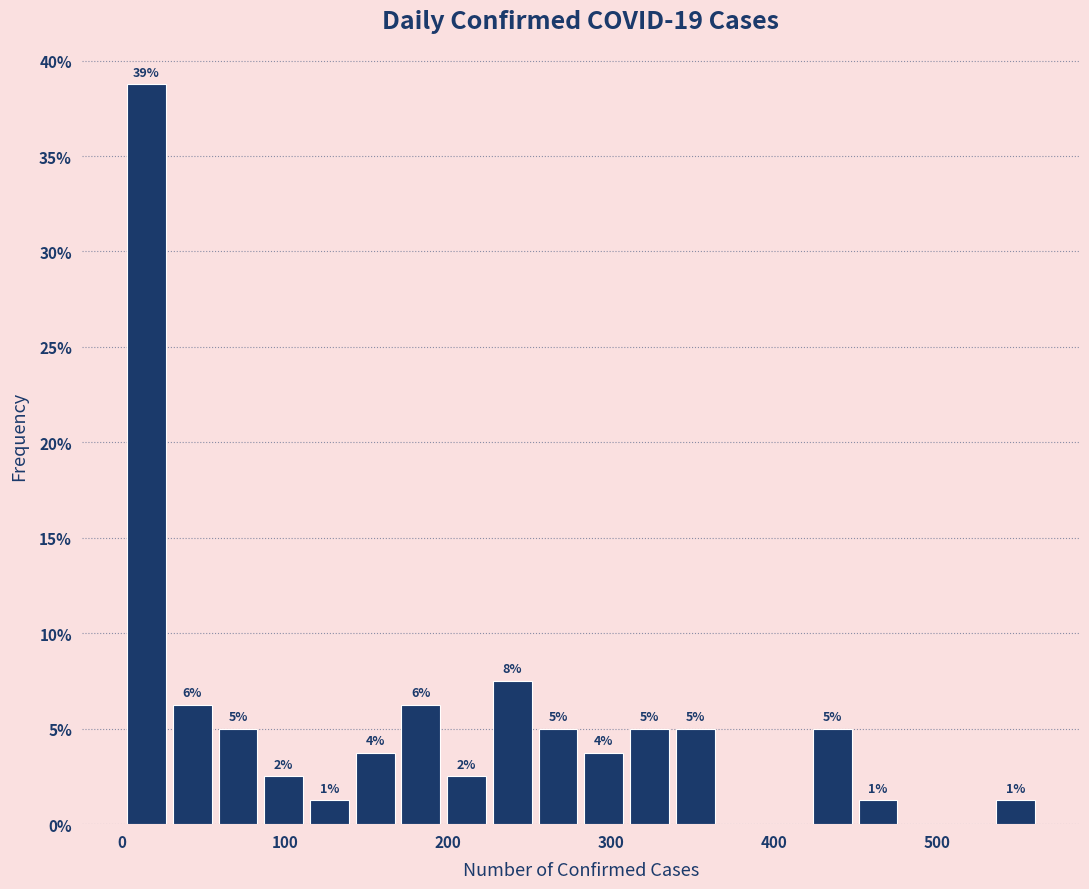

Read against the x-axis, roughly where is the centre of the tallest bar?

20